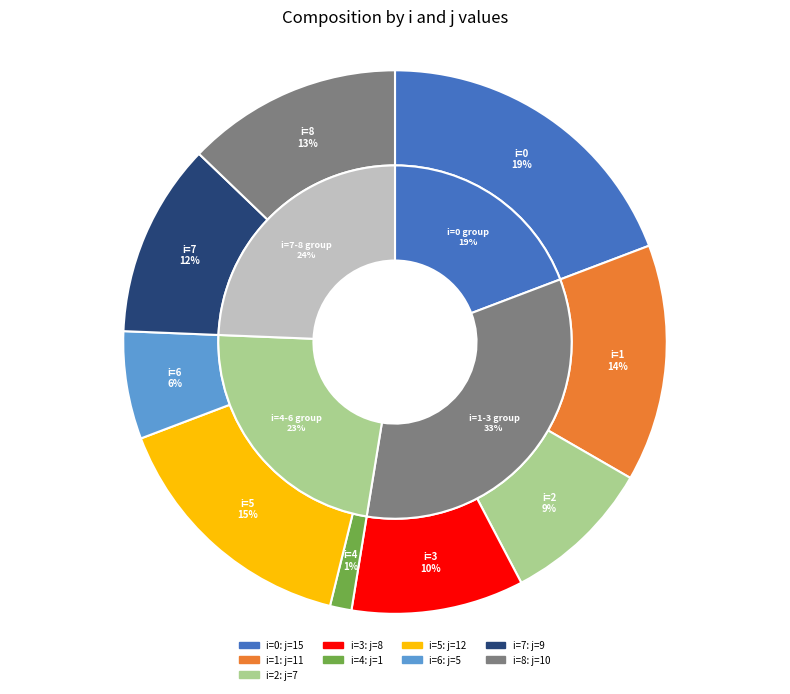

To the nearest percent, what portion does 2 represent?

9%